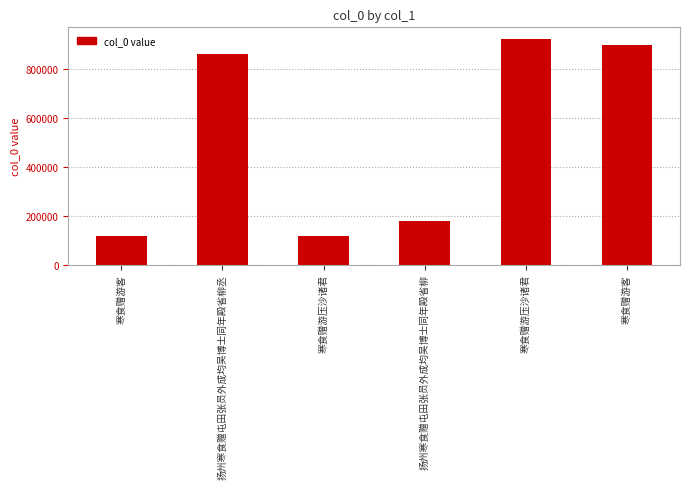

Are the bars horizontal?

No